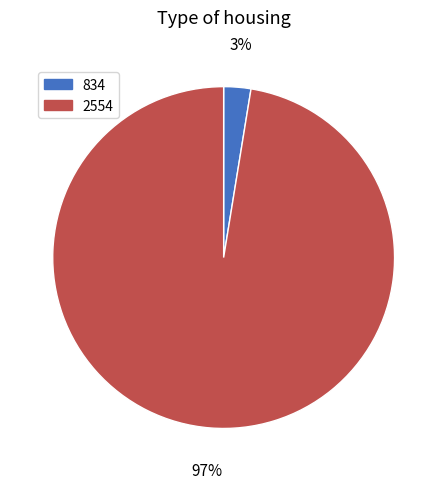

To the nearest percent, what is the average slice percentage?

50%